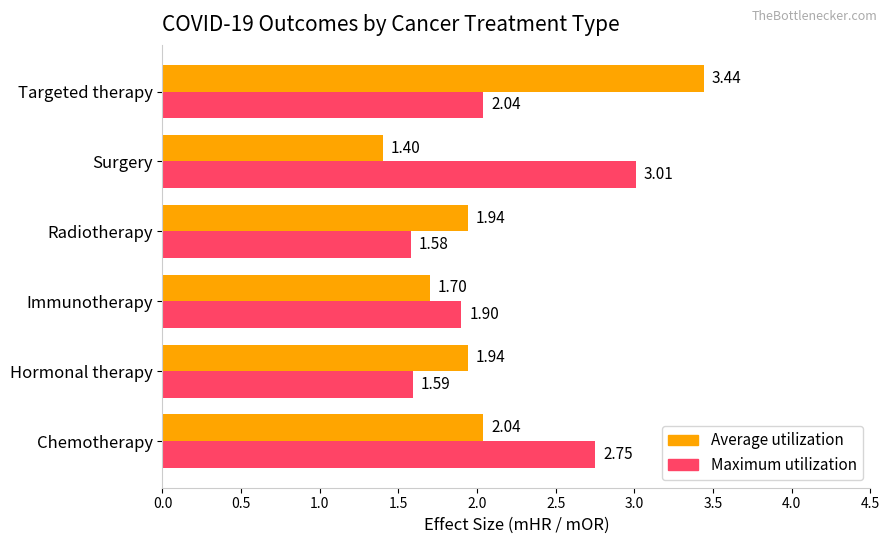

Rank the series by their maximum value, from lowest to highest.

Maximum utilization, Average utilization